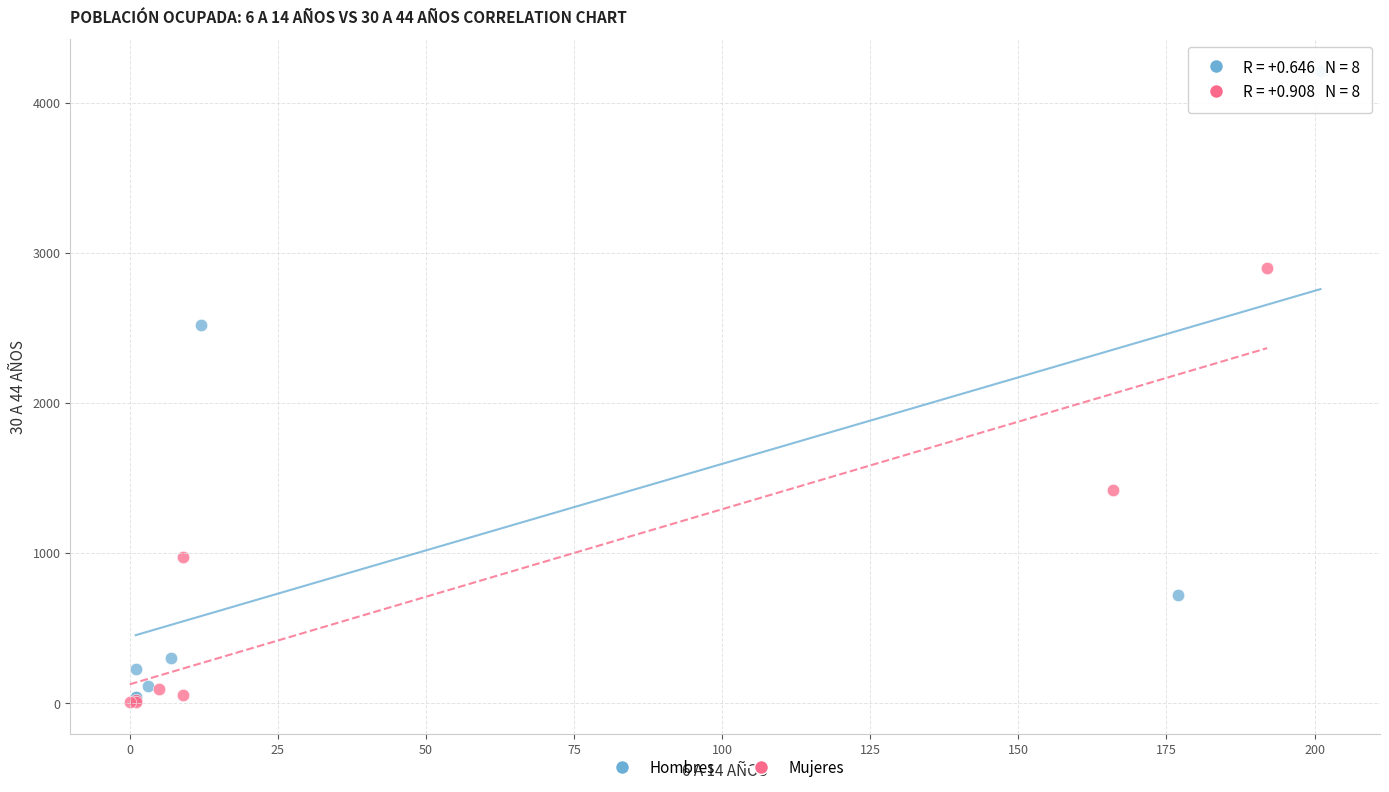

Which series has the widest spread of Y values?

Hombres